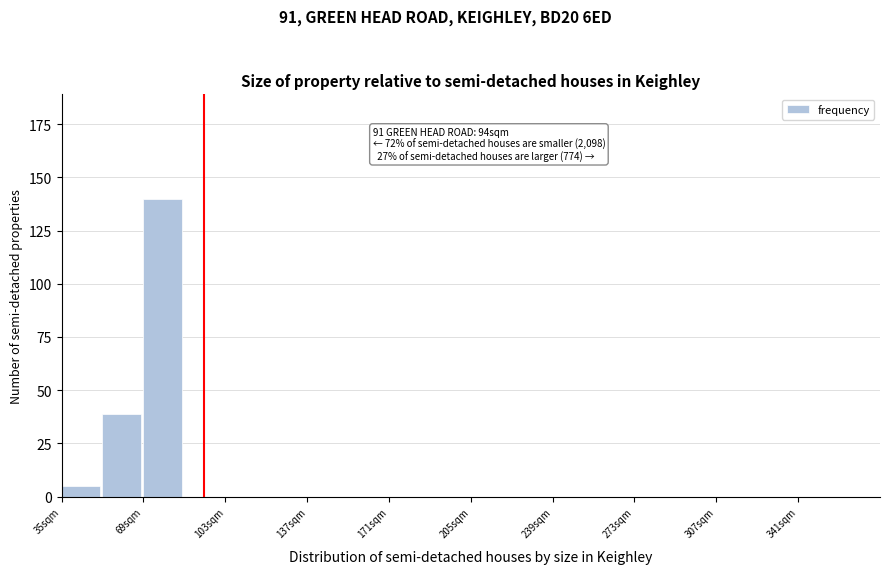

Around what value on the x-axis is the tallest bar? Give the approximate position of its centre, as read against the axis.

75